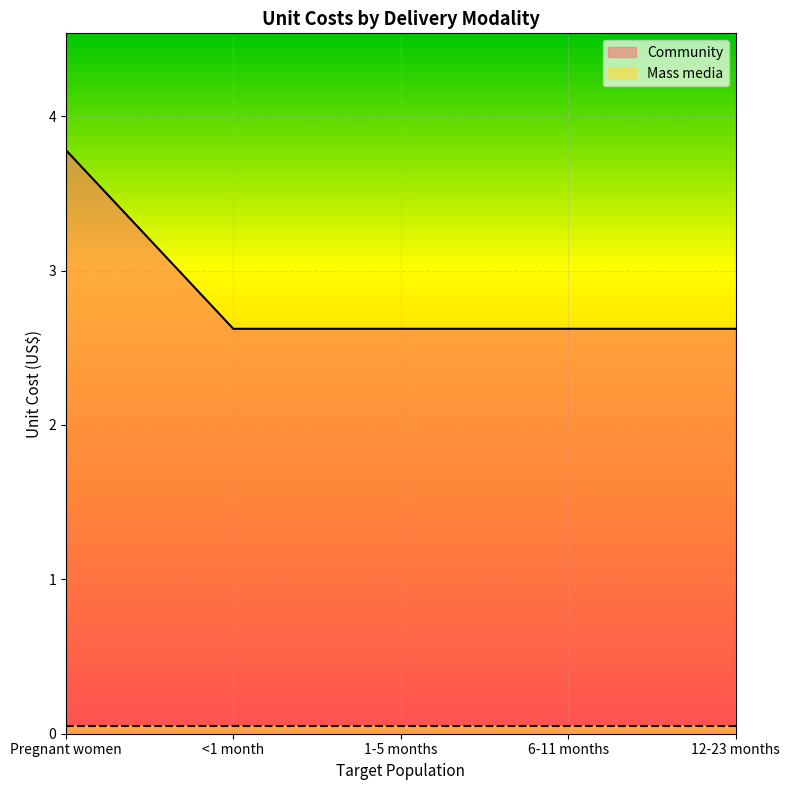

At which category does the chart reach its minimum across all series?

<1 month